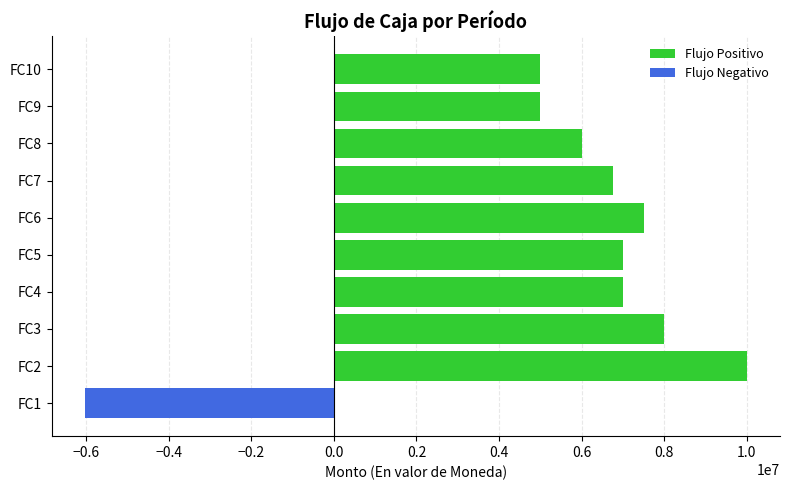

Are the bars grouped side by side (vs. stacked)?

Yes